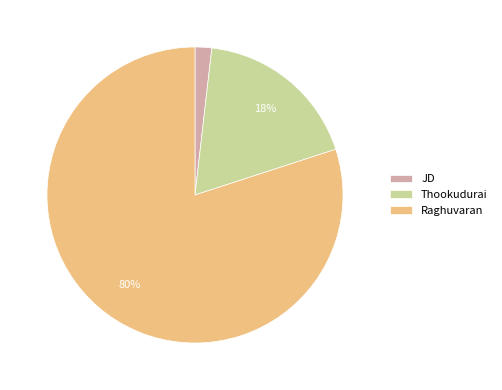

To the nearest percent, what is the difference between the largest and smallest slice percentages?

78%